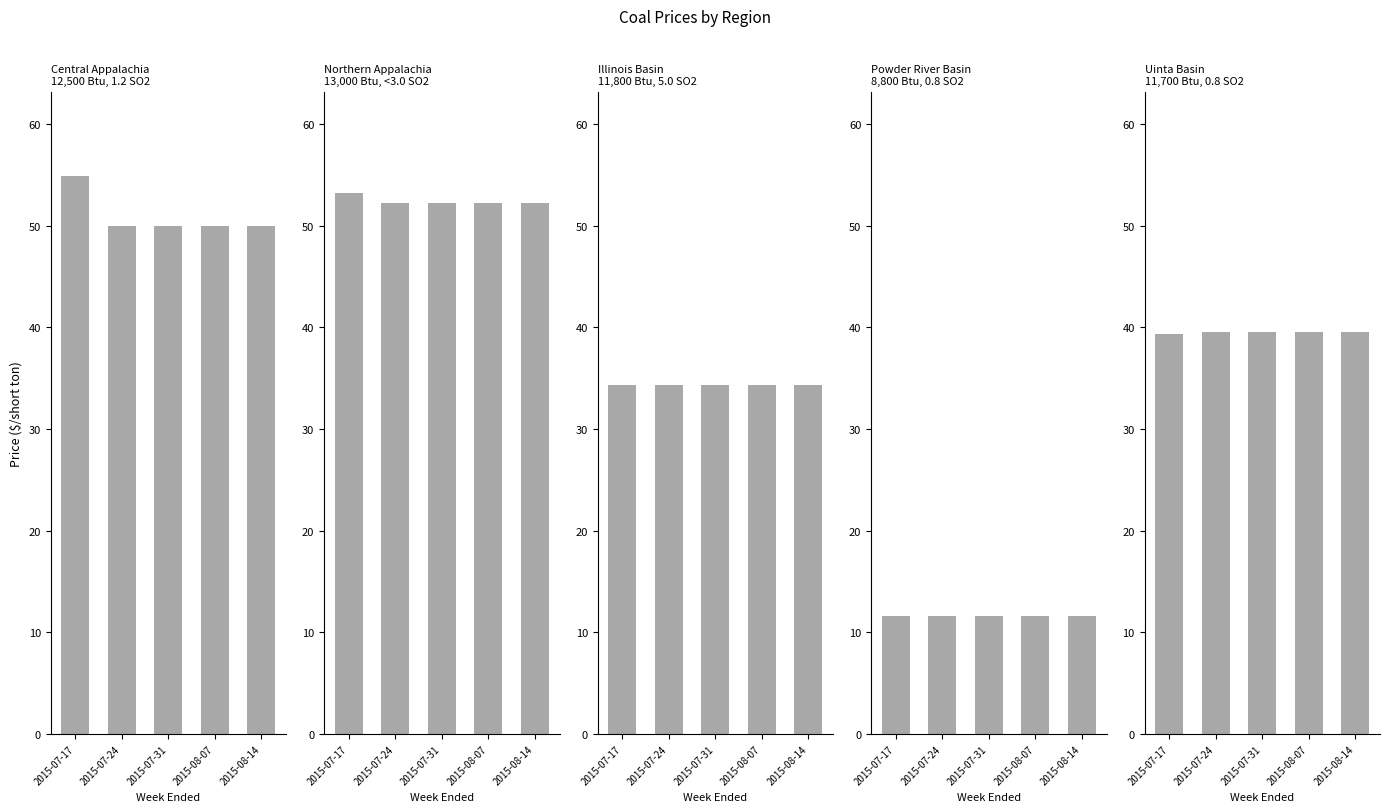

List the series in order of their peak value, highest first.

Central Appalachia
12,500 Btu, 1.2 SO2, Northern Appalachia
13,000 Btu, <3.0 SO2, Uinta Basin
11,700 Btu, 0.8 SO2, Illinois Basin
11,800 Btu, 5.0 SO2, Powder River Basin
8,800 Btu, 0.8 SO2